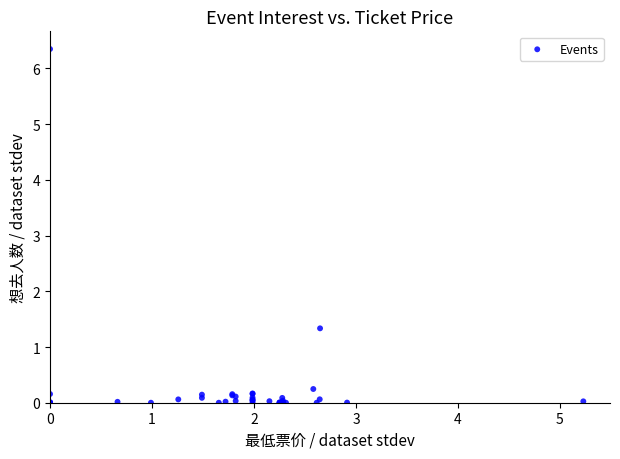

What Y value in the scatter plot is closest to 3?

1.3